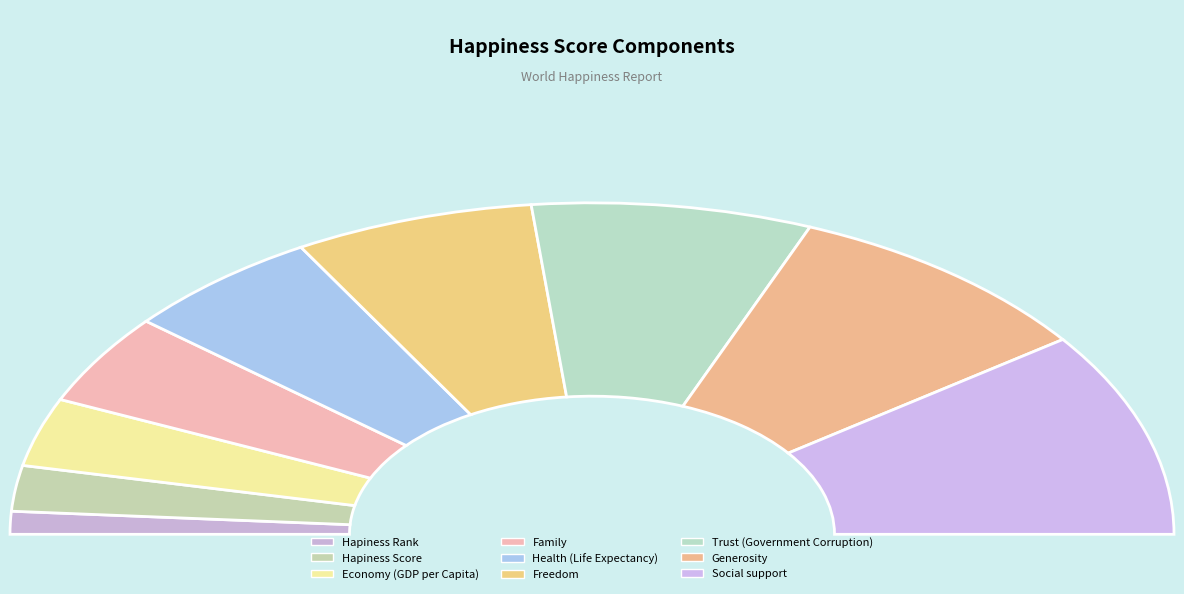

To the nearest percent, what is the average slice percentage?

11%